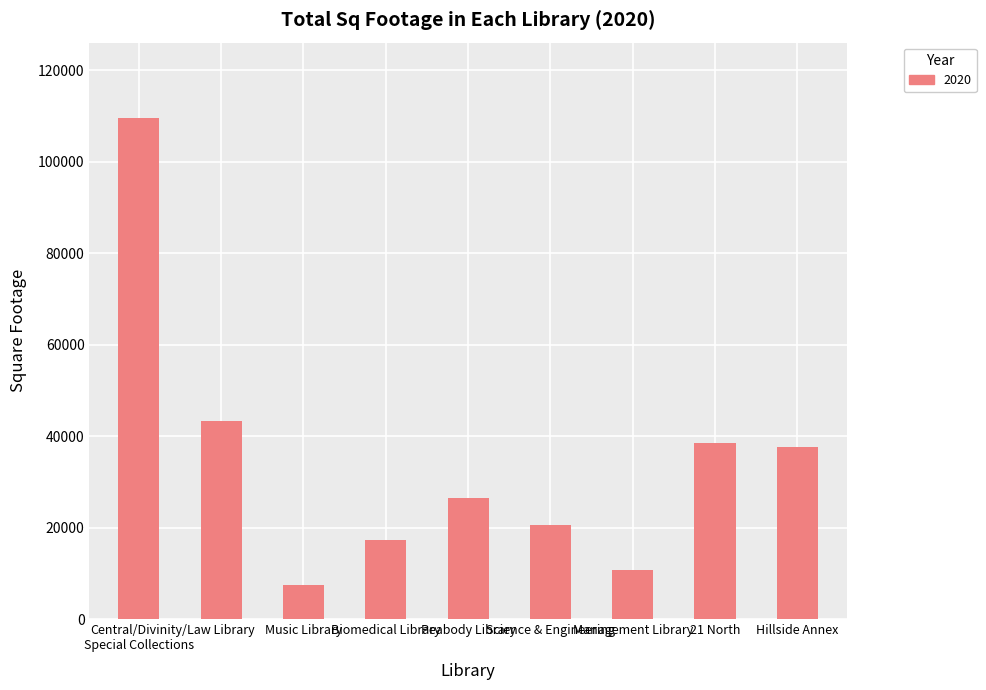

Are the bars grouped side by side (vs. stacked)?

No